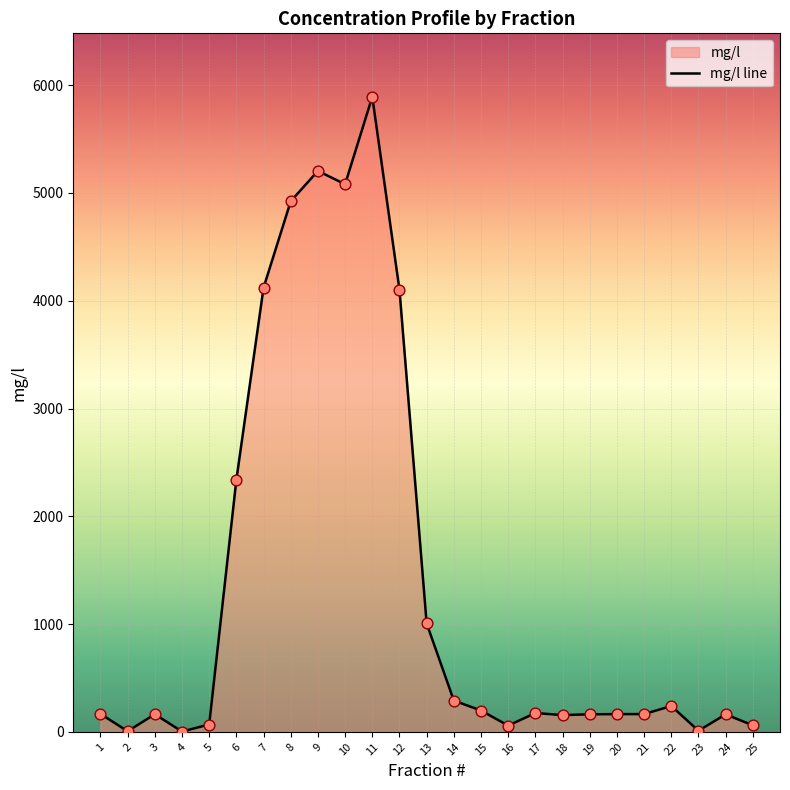

Between 10 and 11, which is larger?

11